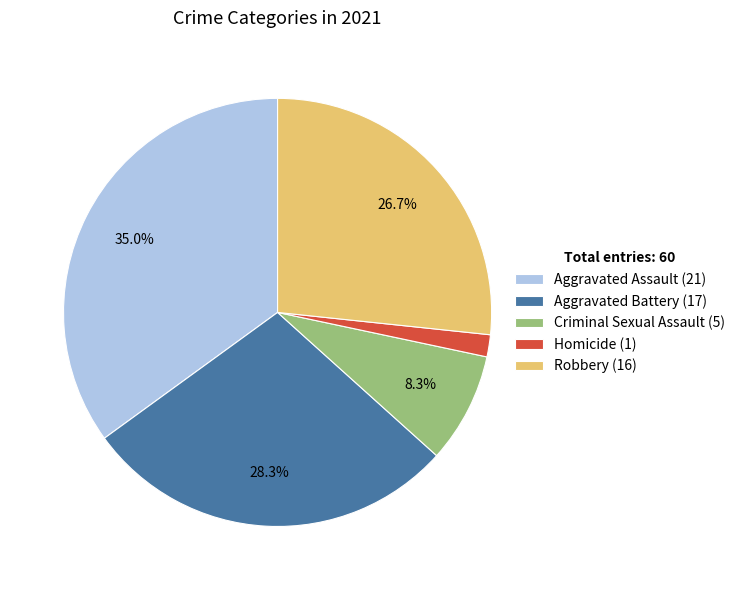

Combined, do Aggravated Battery (17) and Aggravated Assault (21) account for over 50%?

Yes